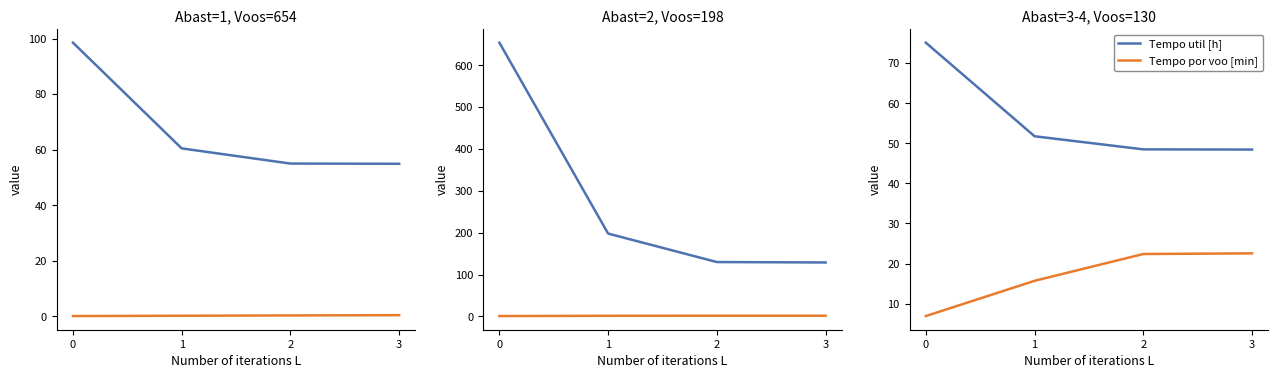

Is the value of Tempo de missao [h] at 0 greater than the value of Autonomia Projetada [h] at 1?

Yes